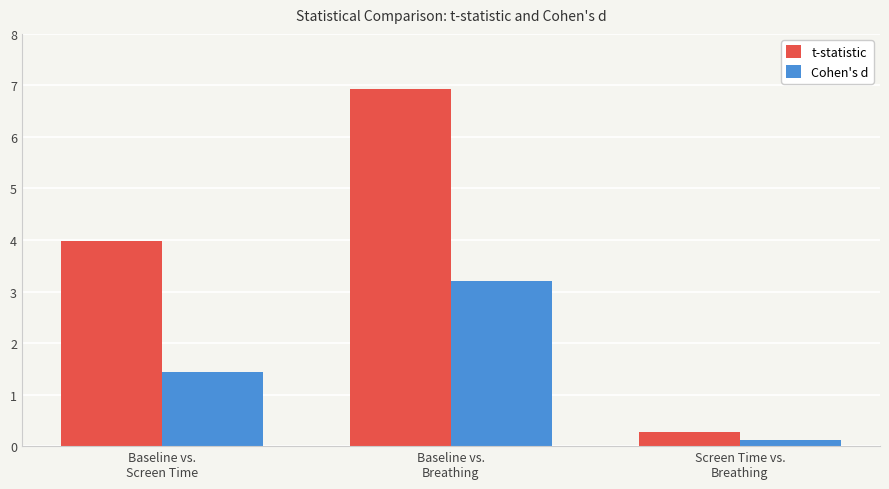

Which series has the widest spread of values?

t-statistic